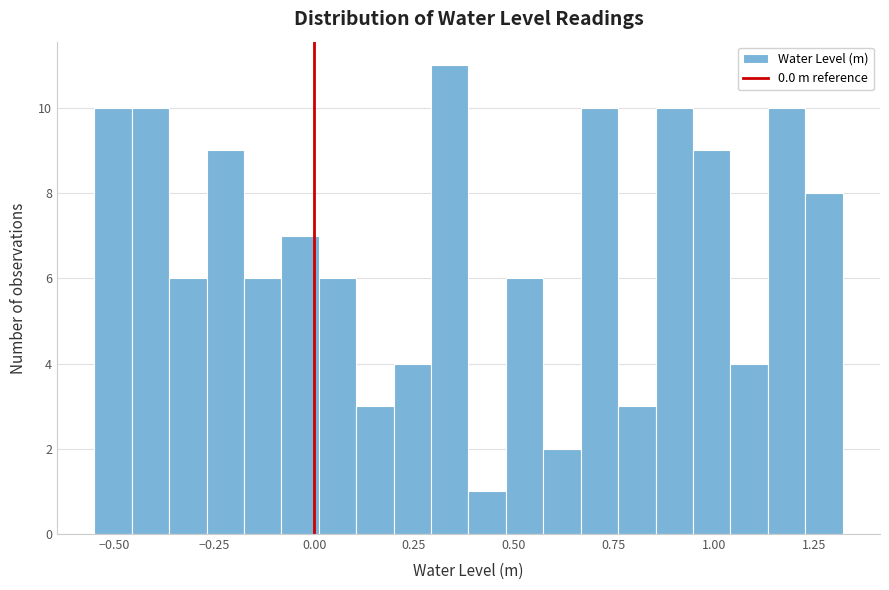

Around what value on the x-axis is the tallest bar? Give the approximate position of its centre, as read against the axis.

0.35